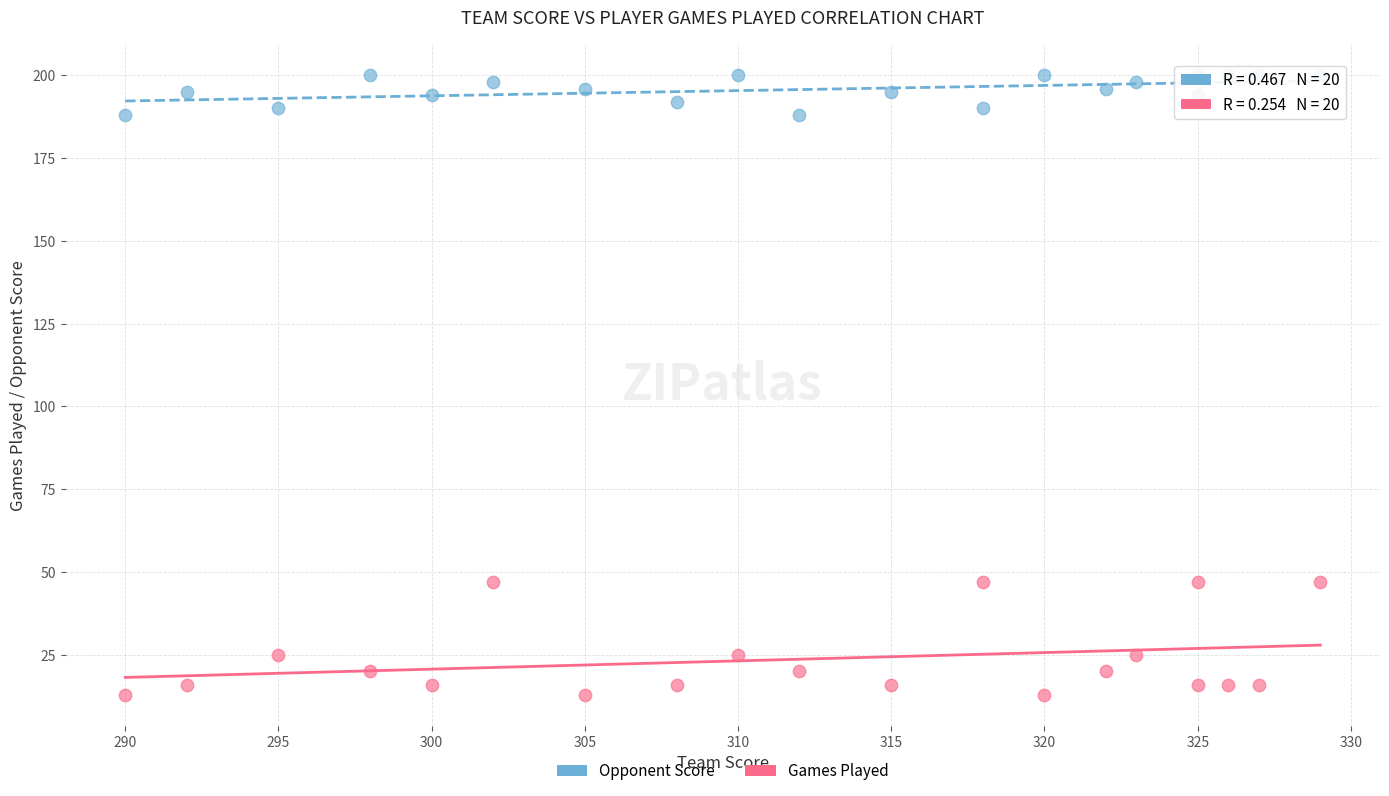

What are all the series names shown in the legend?

Opponent Score, Games Played